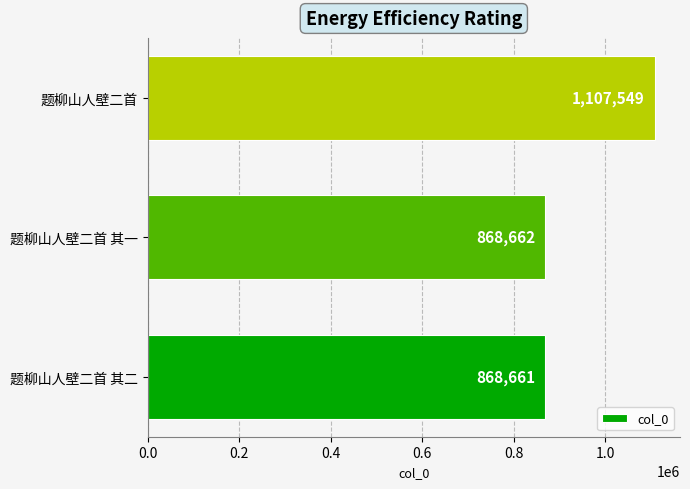

What value does the data have at 题柳山人壁二首 其一?

868662